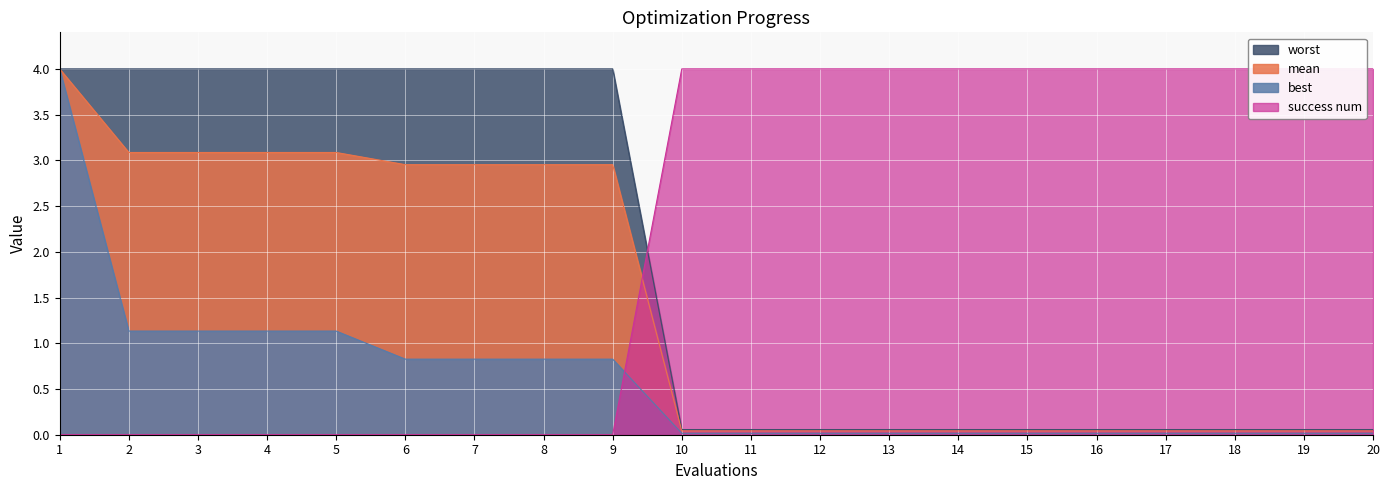

What value does the worst series have at 7?

4.0